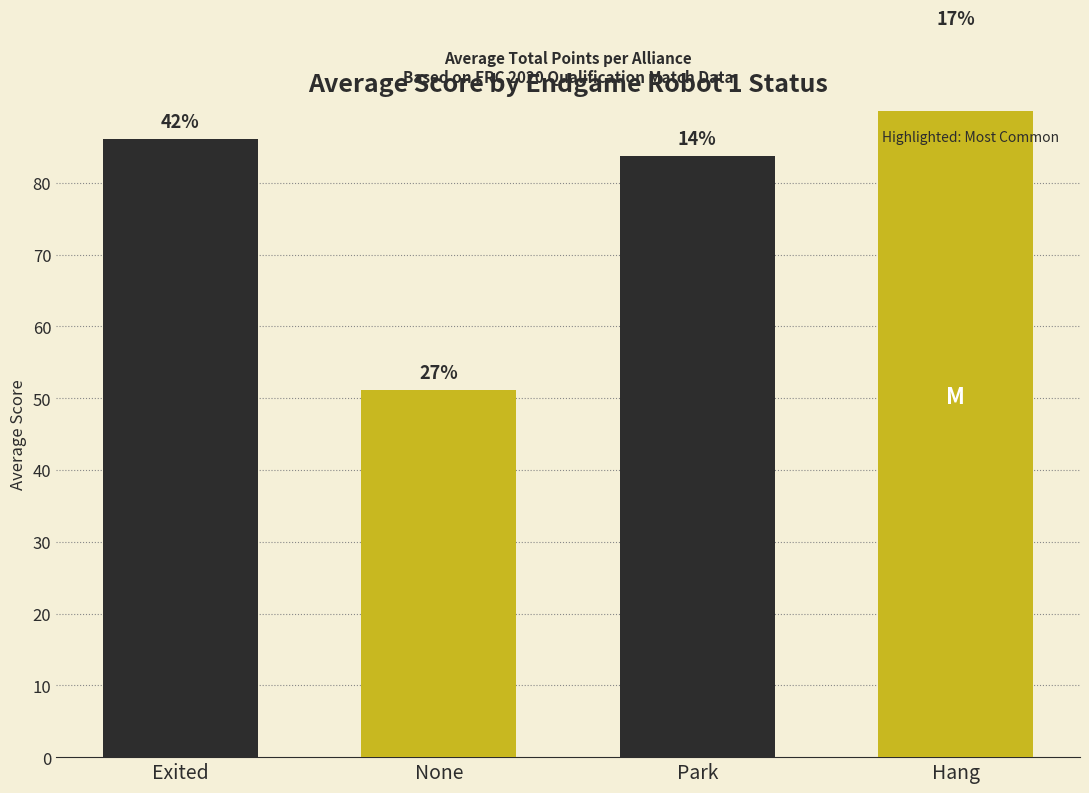

Which label corresponds to the smallest value in the chart?

None